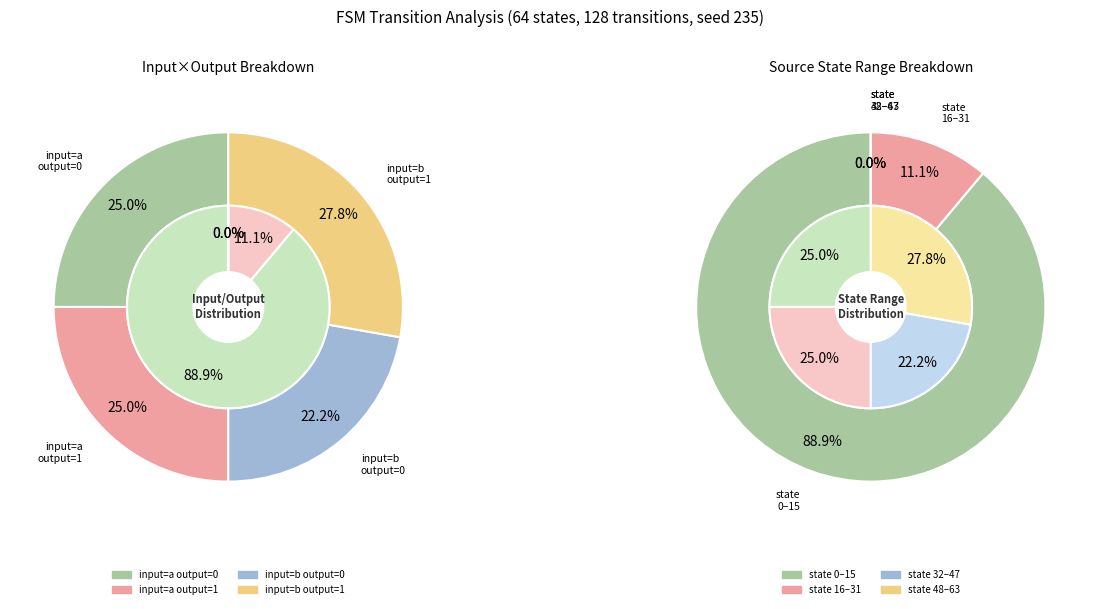

To the nearest percent, what is the difference between the largest and smallest slice percentages?

6%